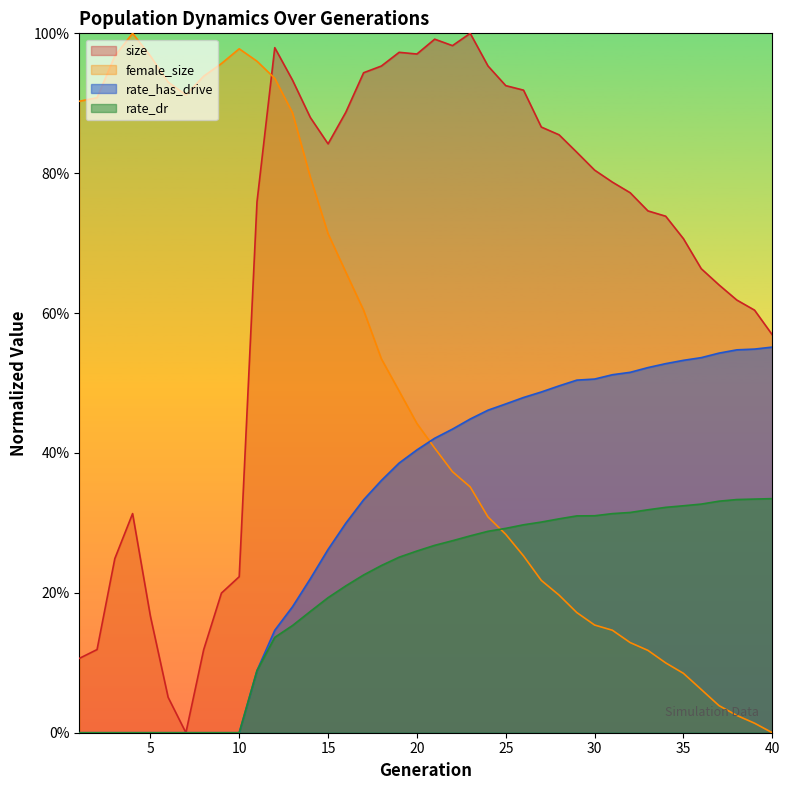

How many rate_dr values are between 0 and 1?

40